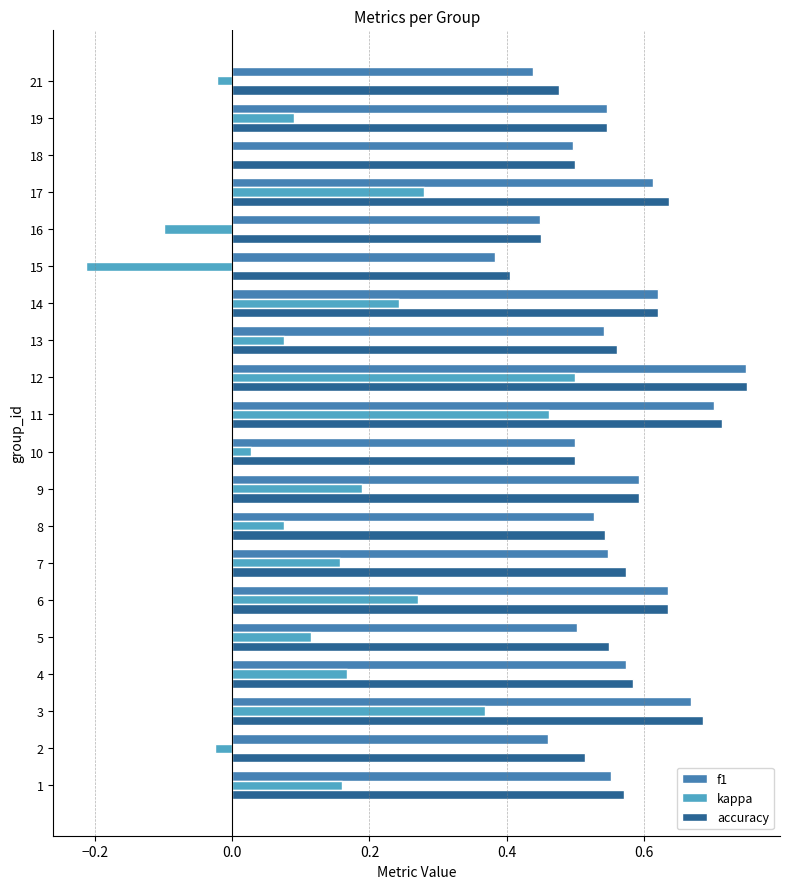

Which series changed the most between 17 and 18?

kappa